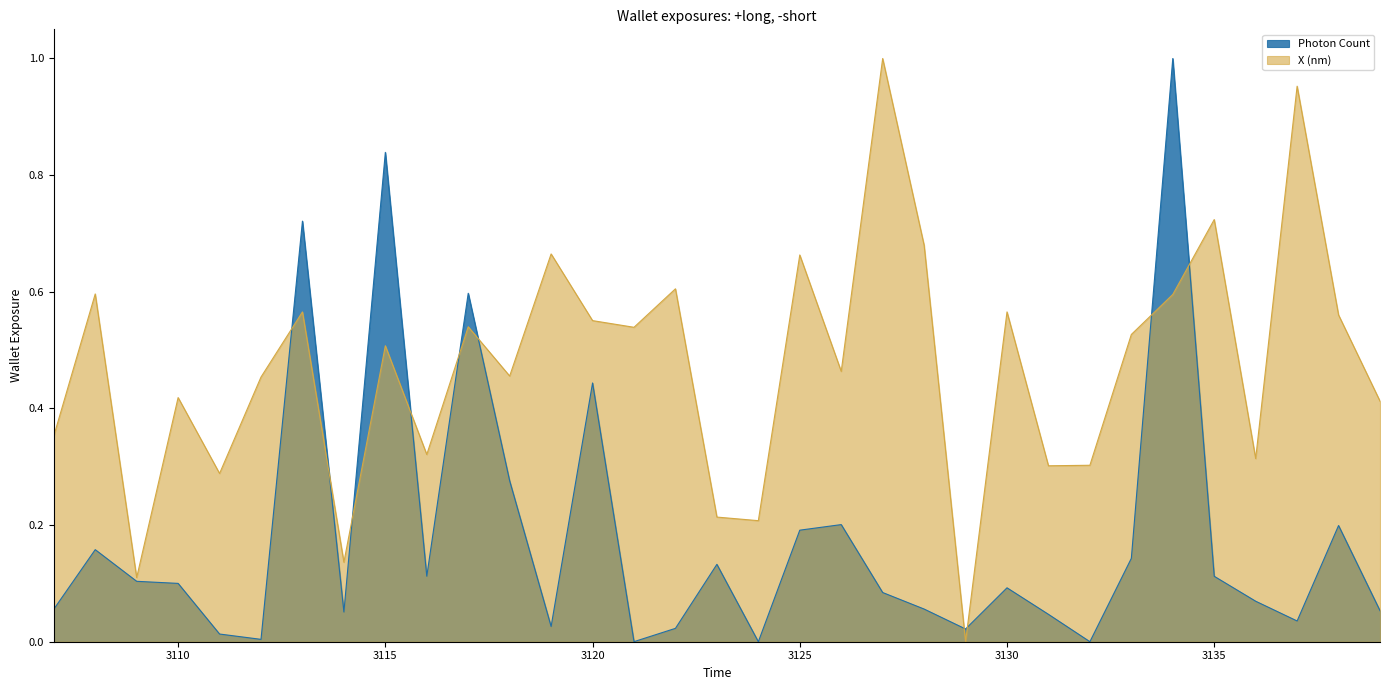

The Photon Count series shows 0.6 at 3117. True or false?

True